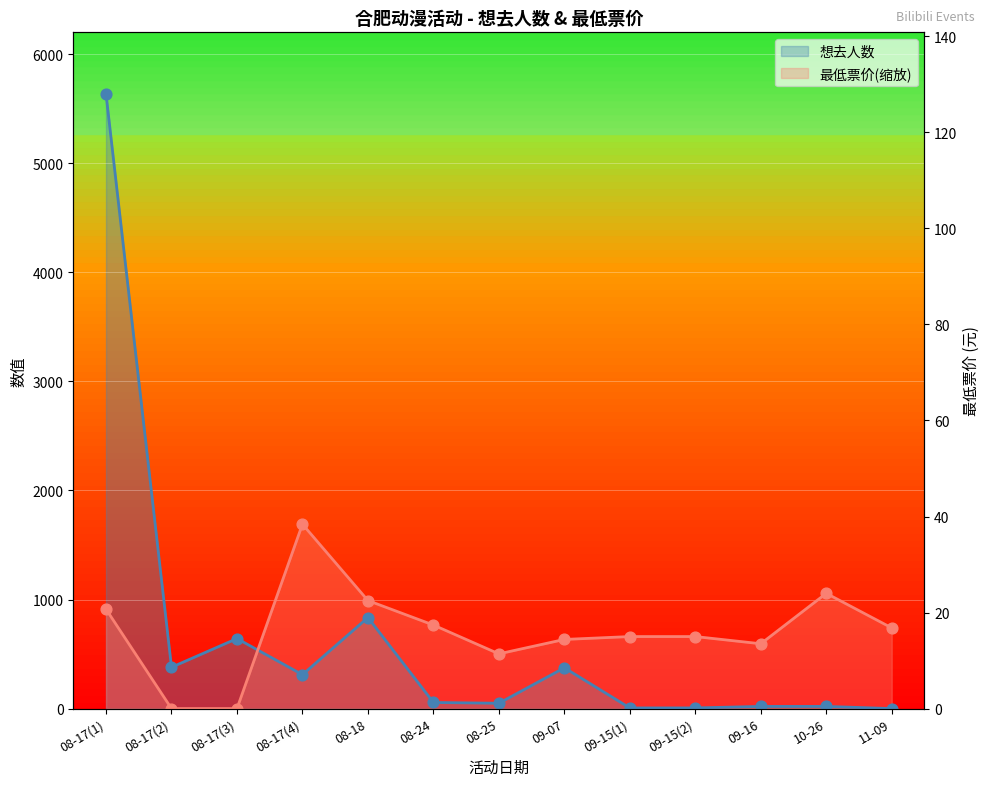

At how many categories does at least one series exceed 1856?

1